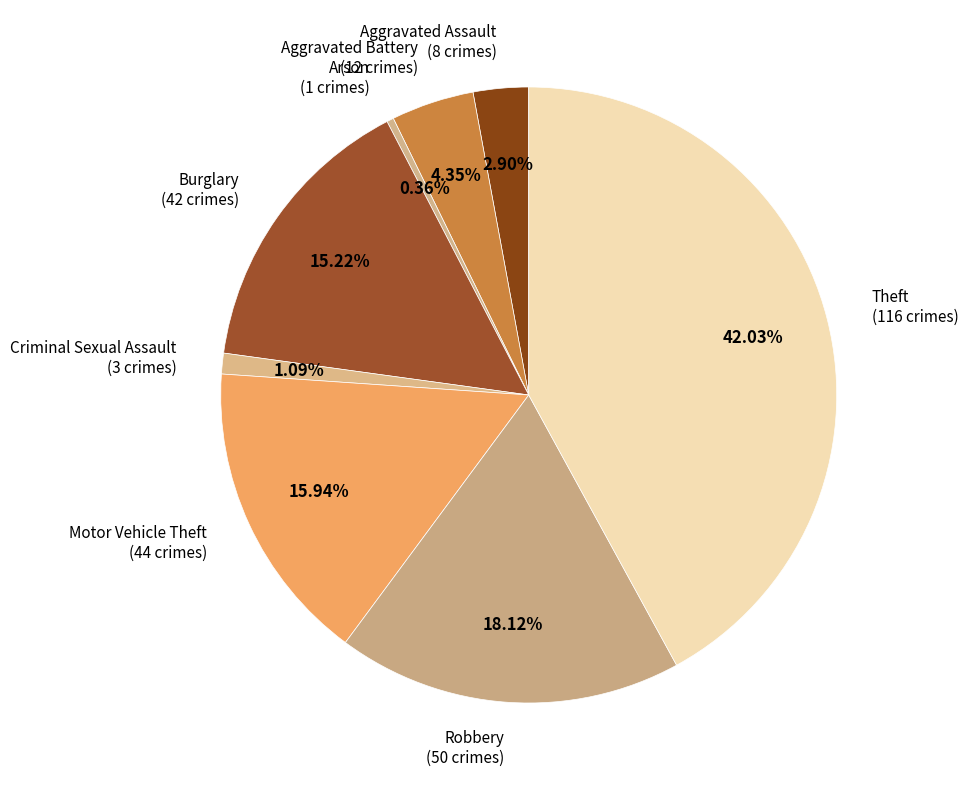

What is the total percentage of Theft and Criminal Sexual Assault?

43.1%